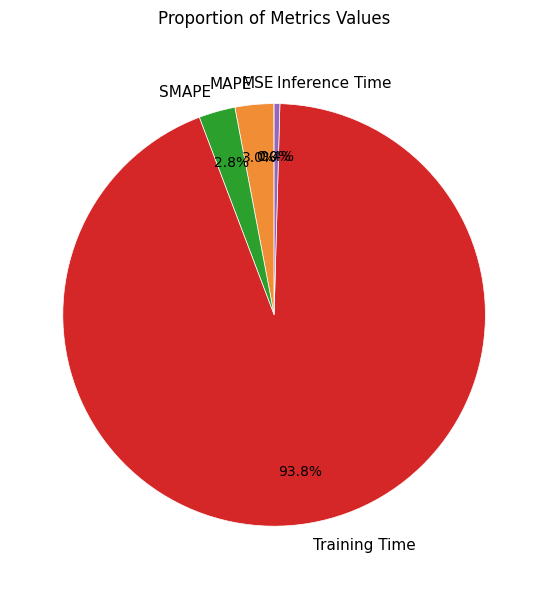

Which category has the biggest portion of the pie?

Training Time